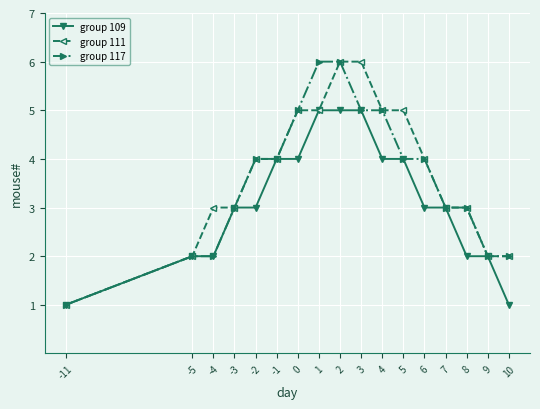

Between 7 and 8, which series saw the biggest shift?

group 109